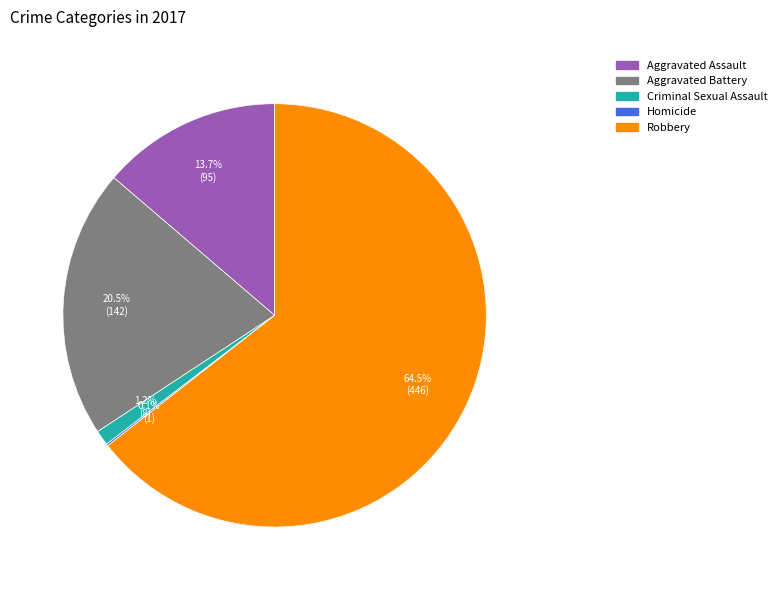

To the nearest percent, what is the difference between the Robbery and Aggravated Battery slice percentages?

44%